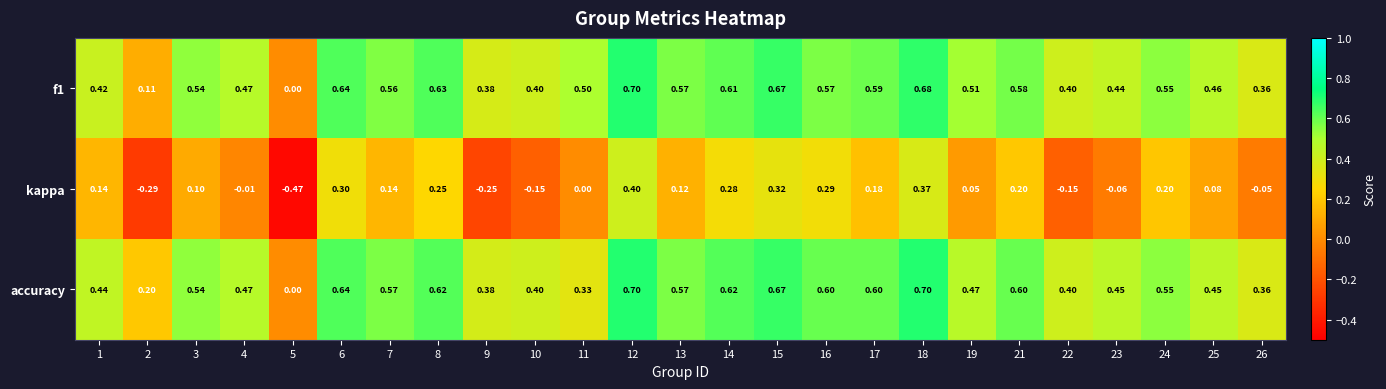

Is the value of accuracy at 8 greater than the value of kappa at 16?

Yes